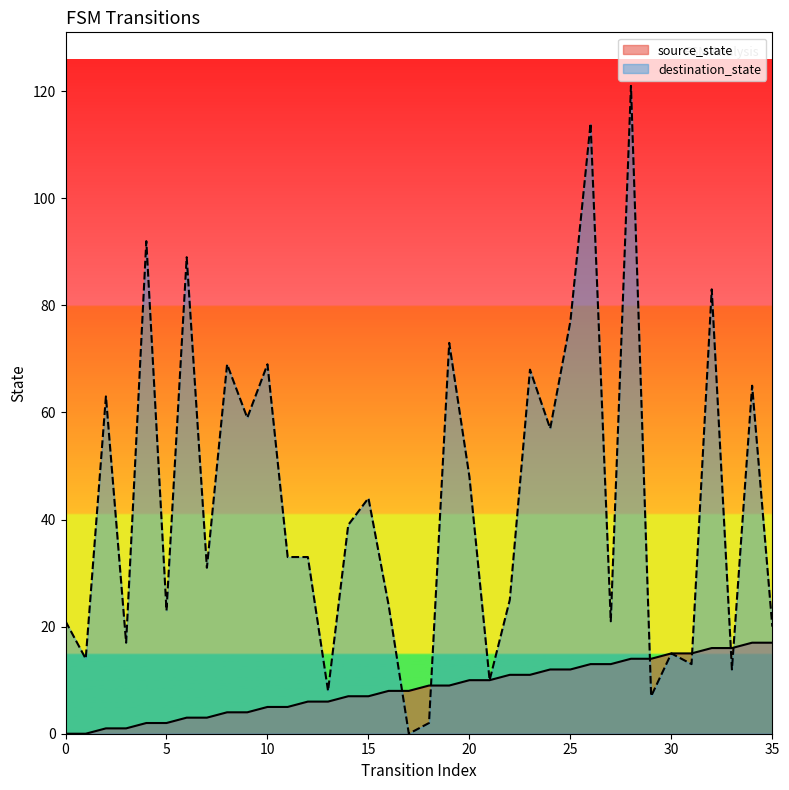

What are all the series names shown in the legend?

source_state, destination_state